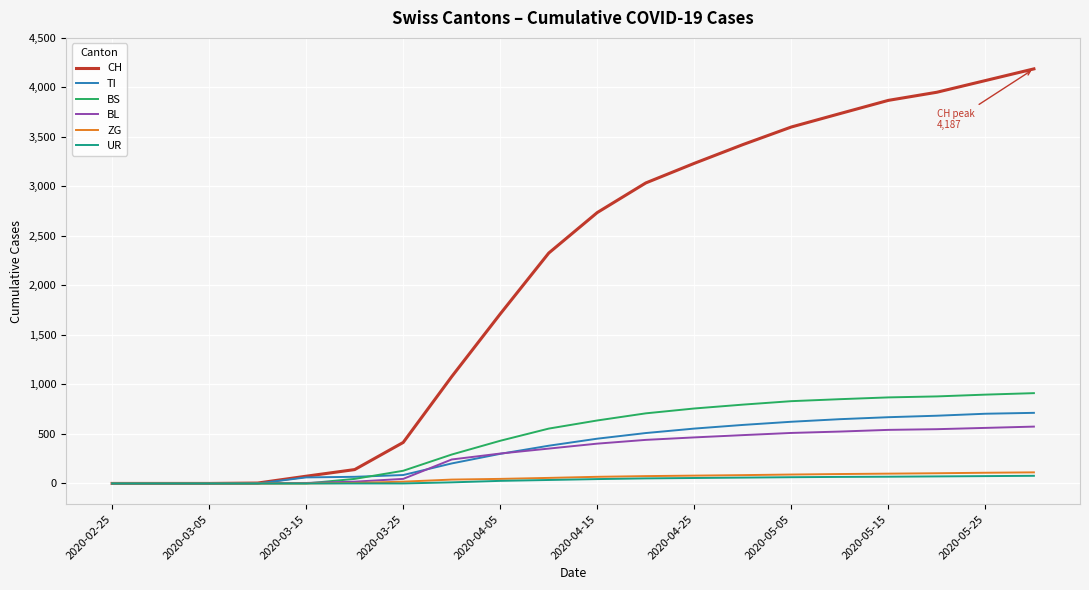

Which series has the largest total across all categories?

CH